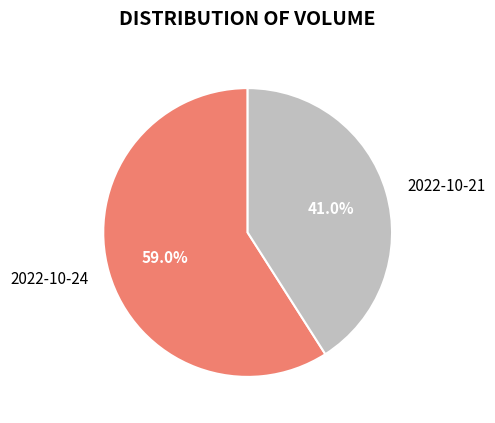

Which has a higher value, 2022-10-24 or 2022-10-21?

2022-10-24